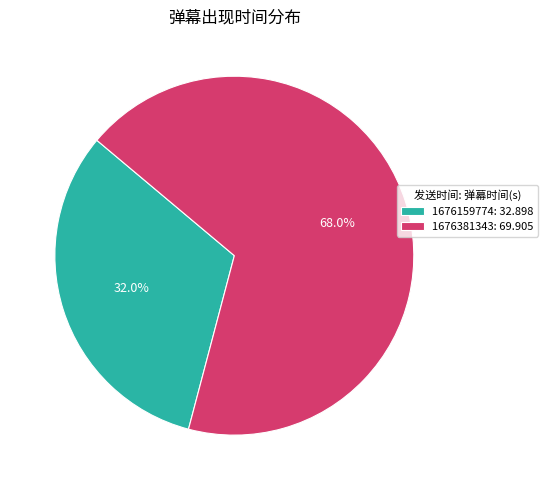

To the nearest percent, what percentage of the pie is 1676381343?

68%